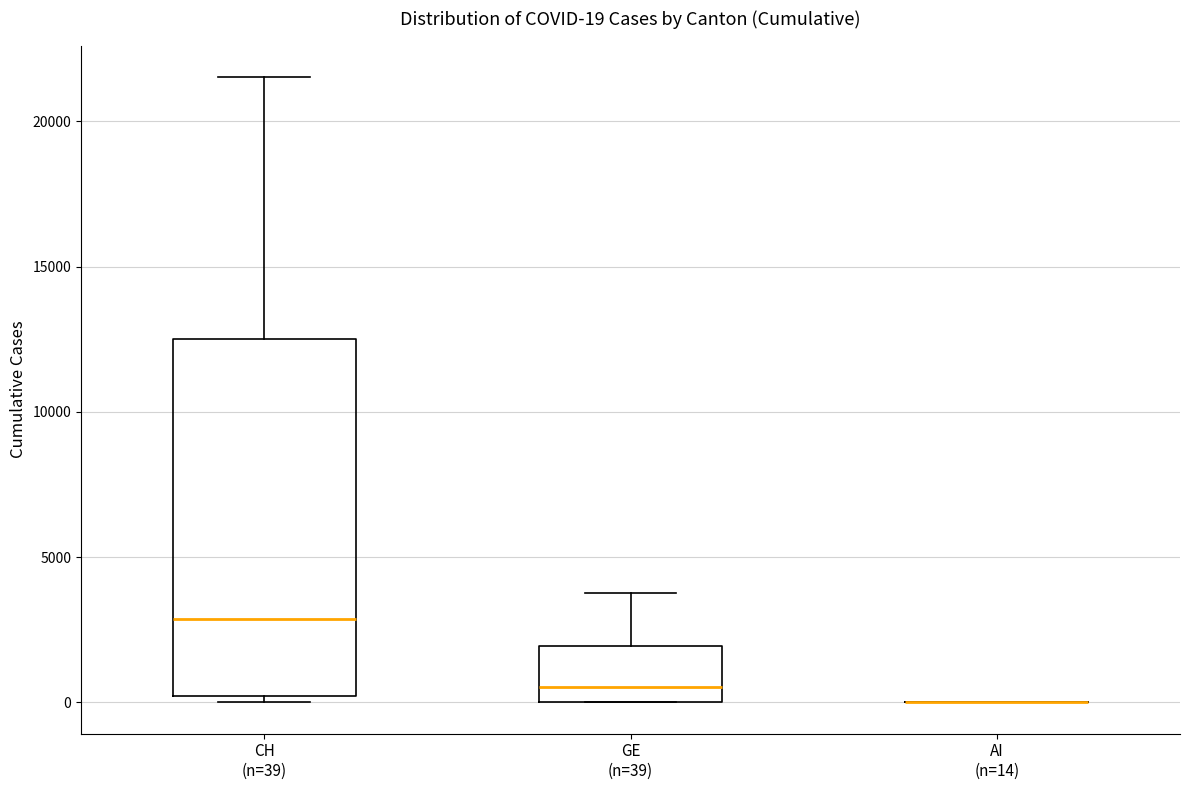

Comparing the boxes themselves (not the whiskers), which one is the tallest?

CH (n=39)